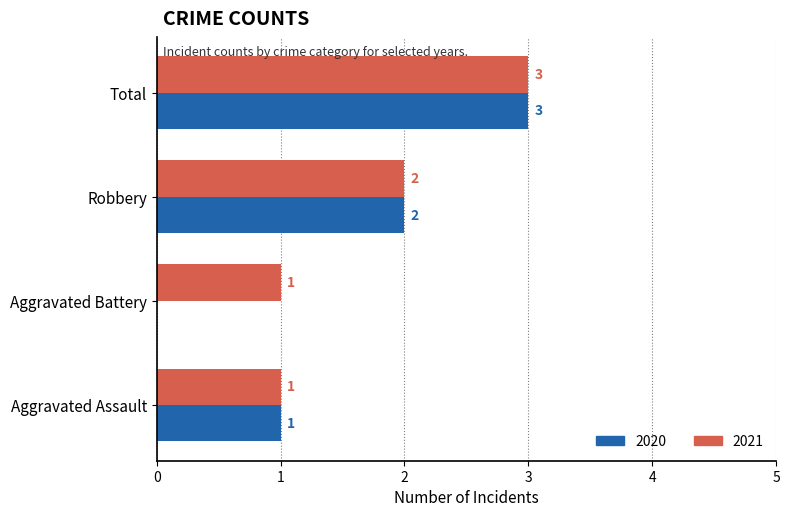

Which series has the largest total across all categories?

2021